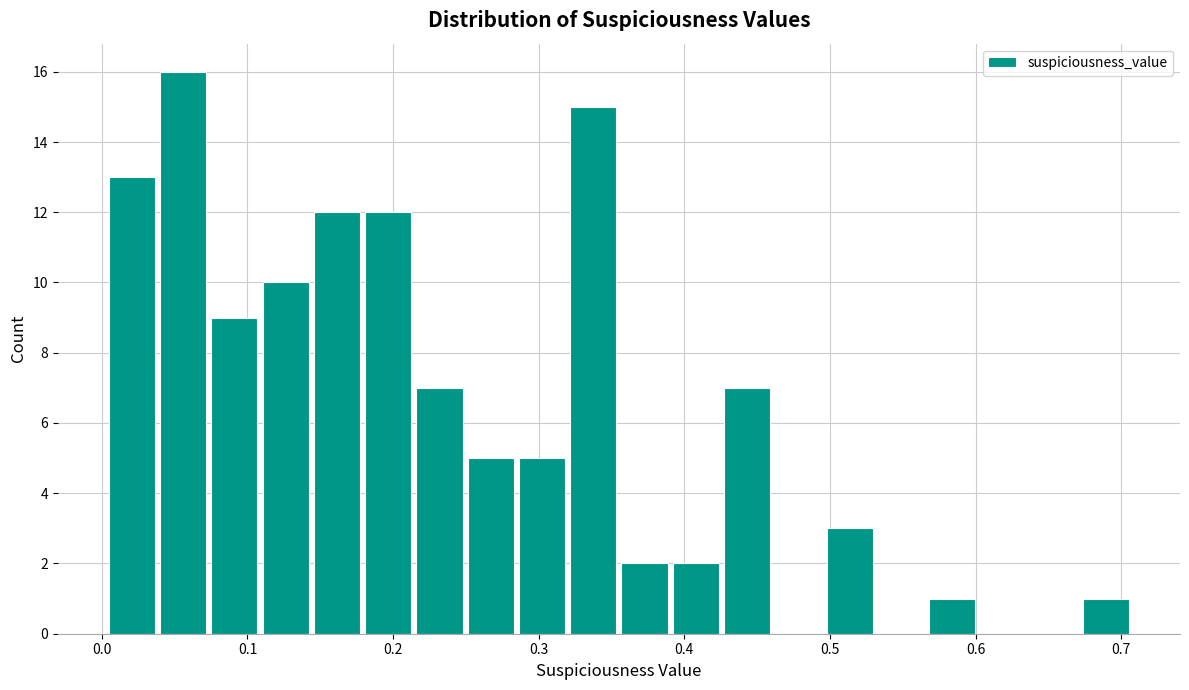

Read against the x-axis, roughly where is the centre of the tallest bar?

0.06